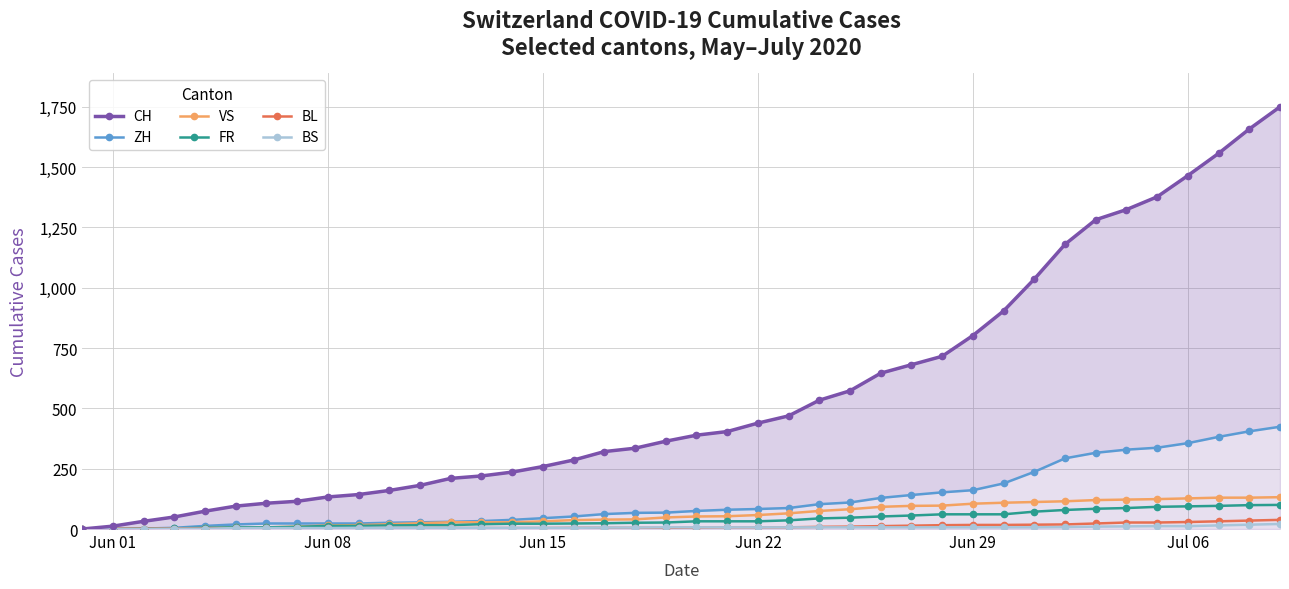

Which series changed the most between Jun 29 and 8?

CH